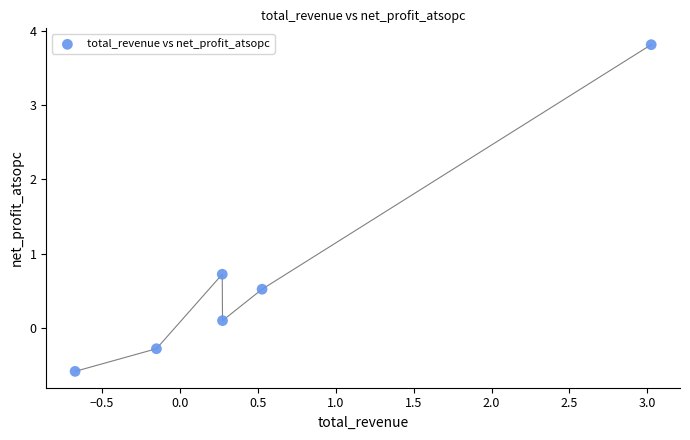

What is the range of X values (max minus min)?

3.7